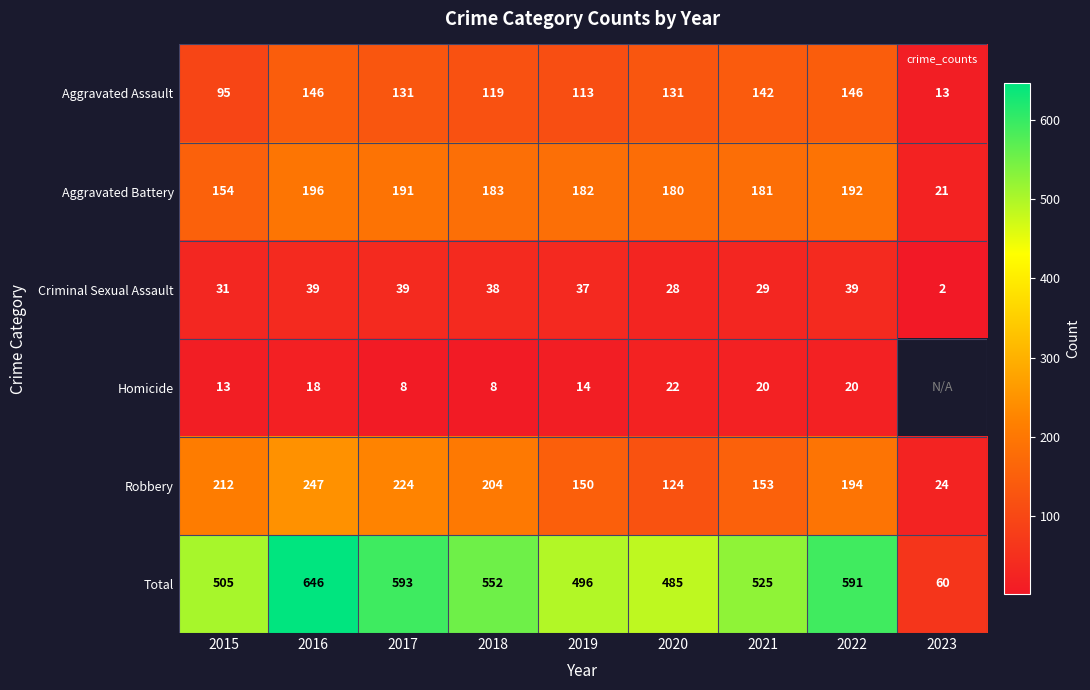

How many data points in Aggravated Battery are less than 182?

4